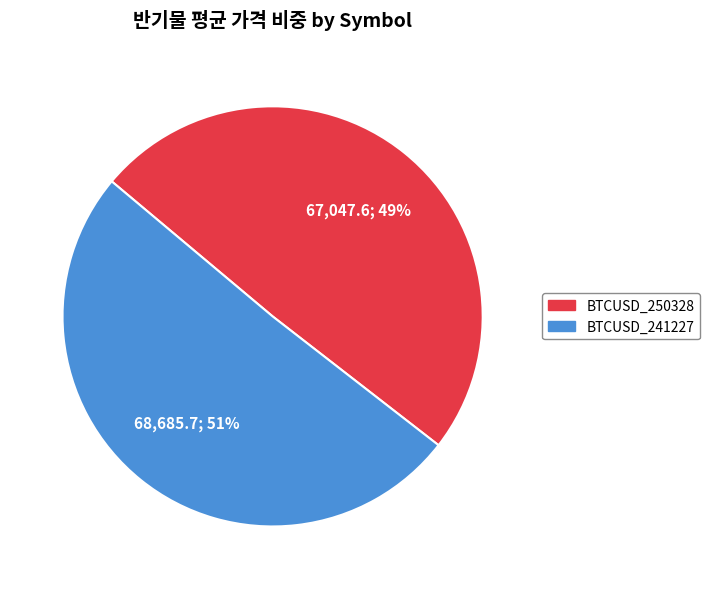

True or false: BTCUSD_241227 accounts for 51% of the total.

True